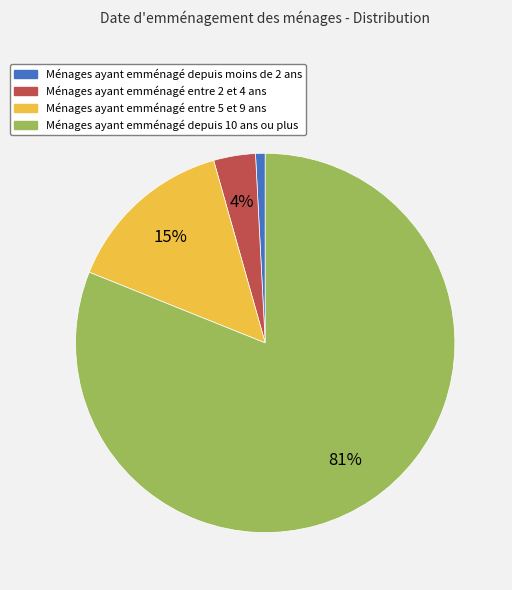

To the nearest percent, what is the average slice percentage?

25%